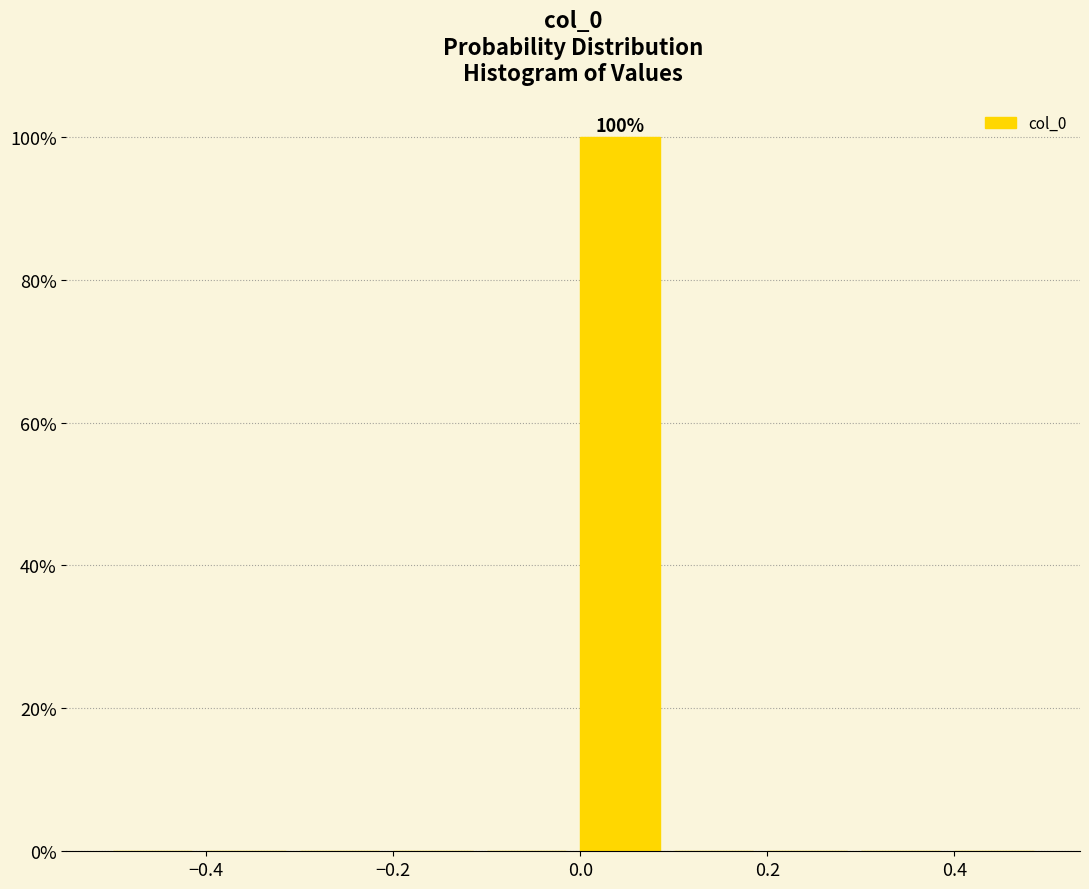

Which range on the x-axis has the tallest bar?

0.0 to 0.1